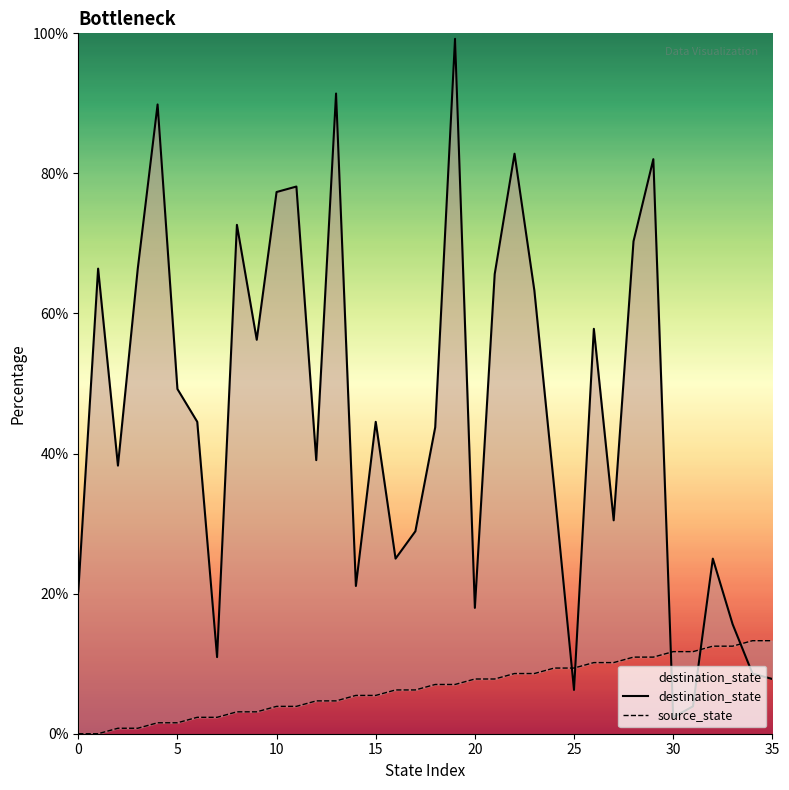

What is the total value across all series at 31?

15.6